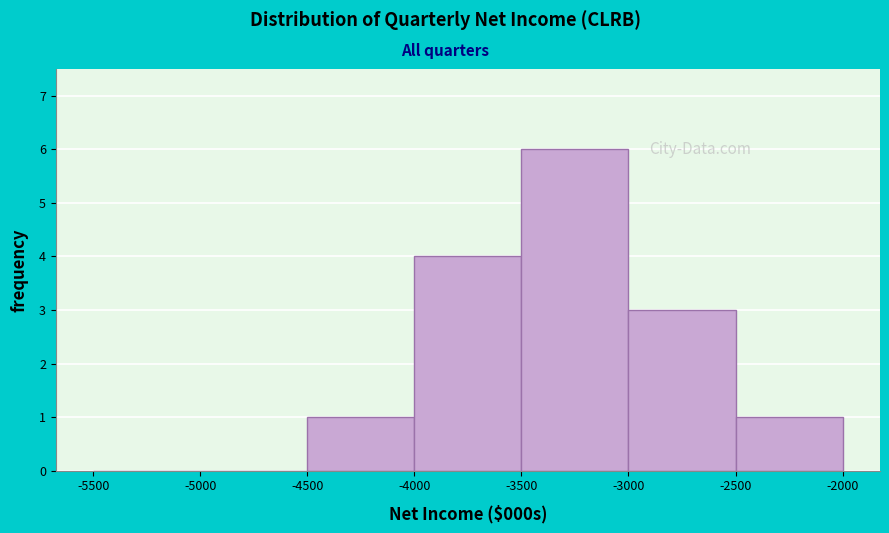

Reading left to right, transcribe this chart: for each bar, give the range it covers on the x-axis and its height. The values are not printed on the chart, so give them approximately, as read against the axis.

-5500 to -5000: 0
-5000 to -4500: 0
-4500 to -4000: 1
-4000 to -3500: 4
-3500 to -3000: 6
-3000 to -2500: 3
-2500 to -2000: 1